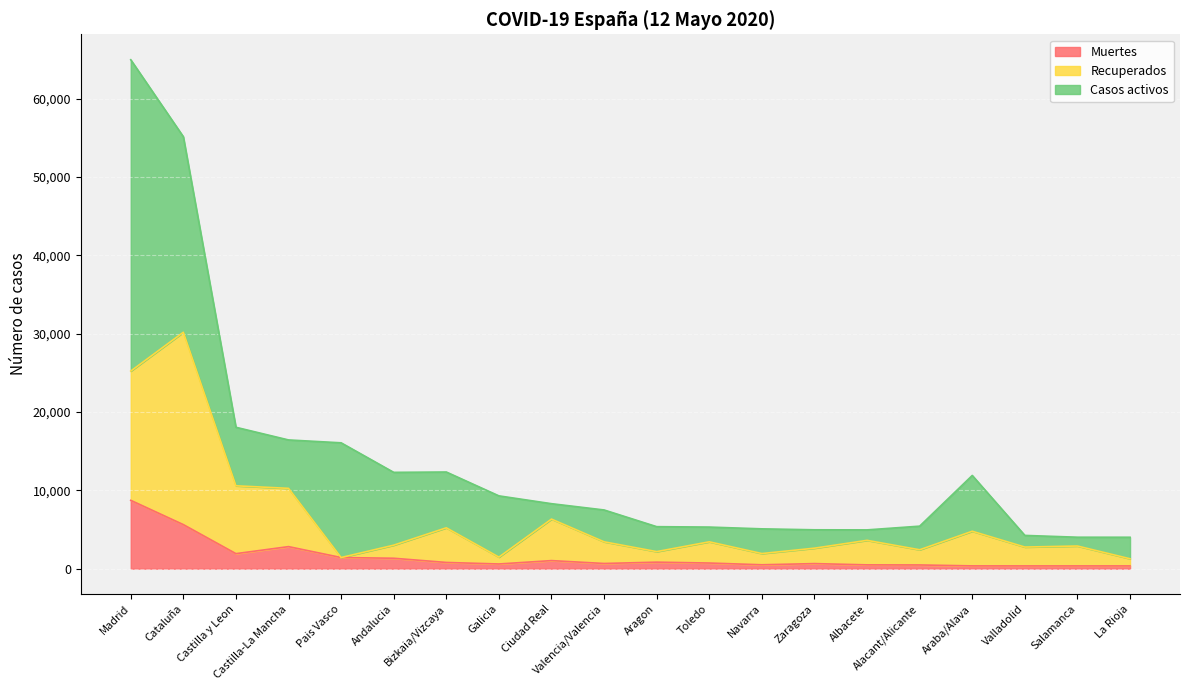

What is the maximum value for Muertes?

8720